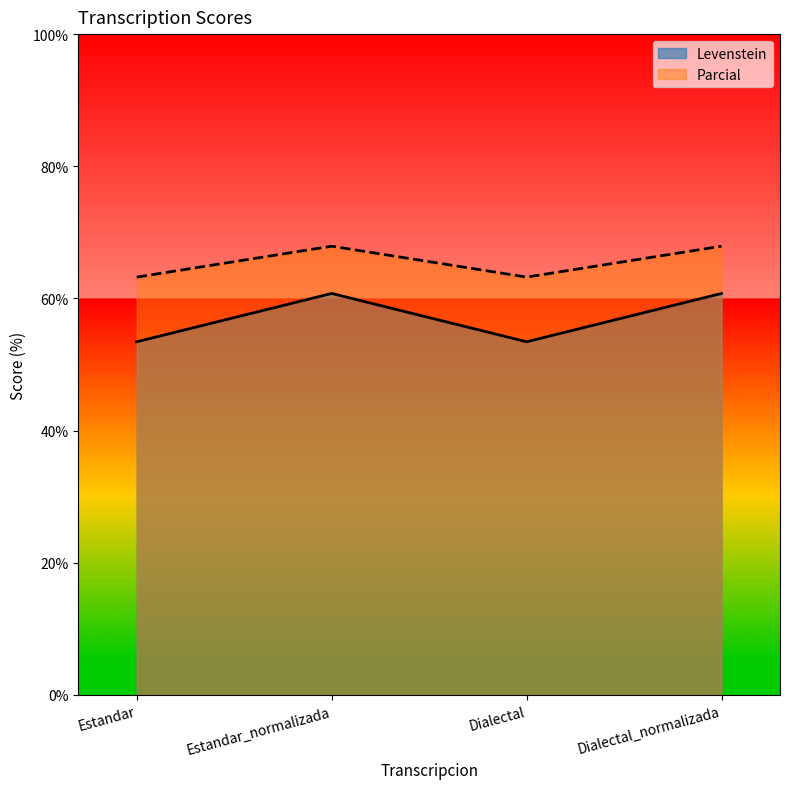

At which label does Parcial first exceed 67?

Estandar_normalizada